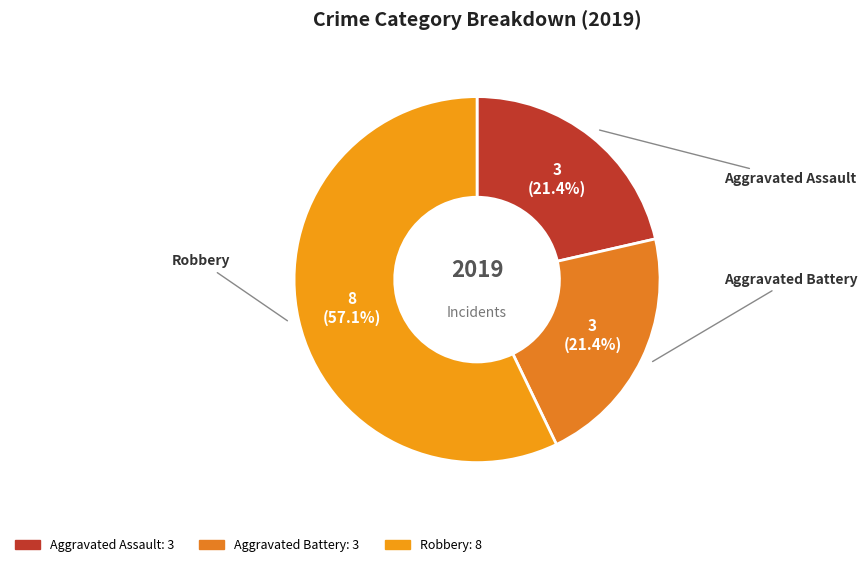

How many segments does this pie chart have?

3